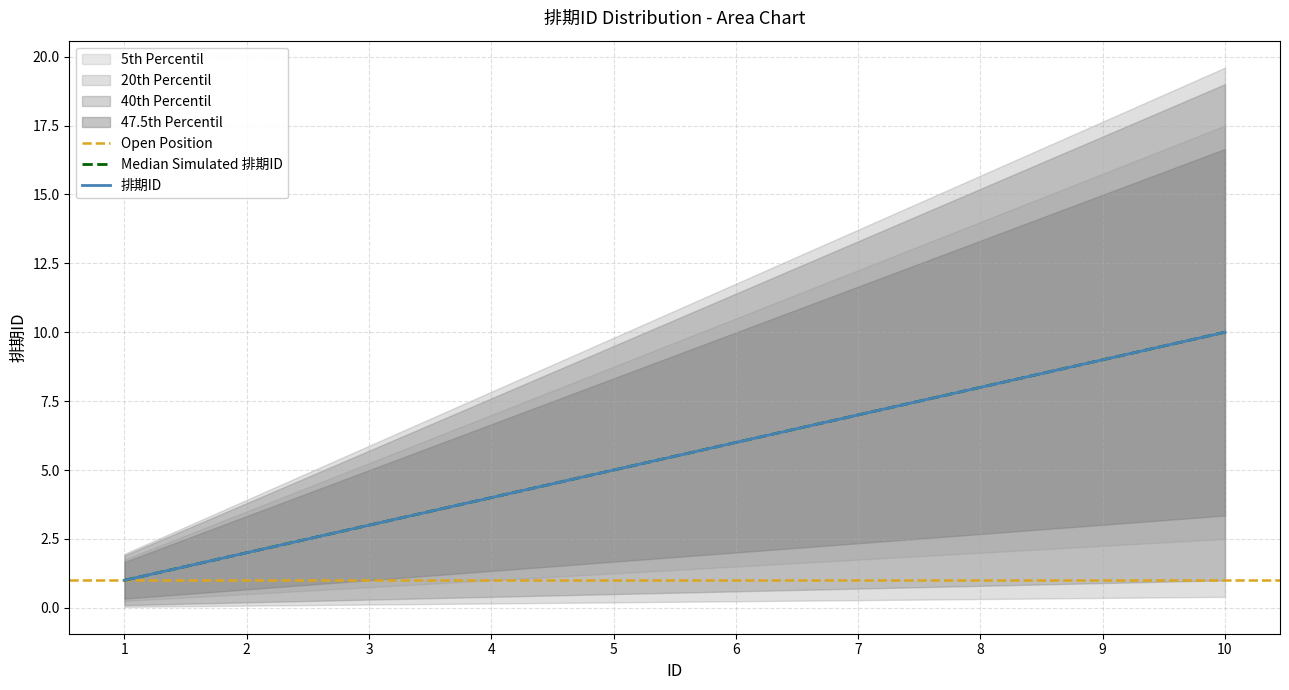

What is the minimum value shown in the chart?

1